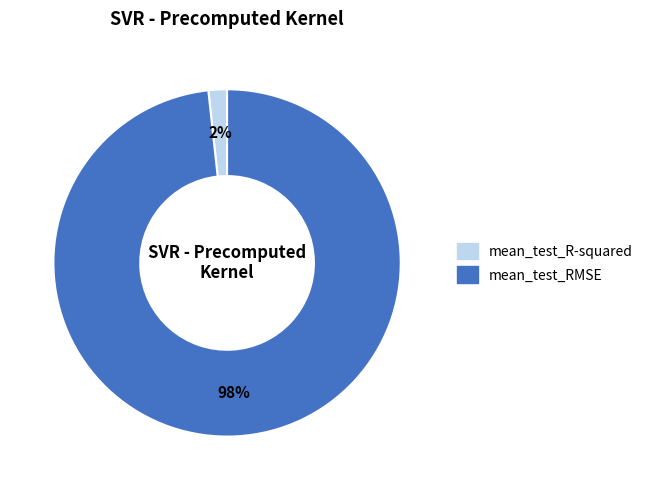

The mean_test_RMSE slice represents 98% of the pie. True or false?

True